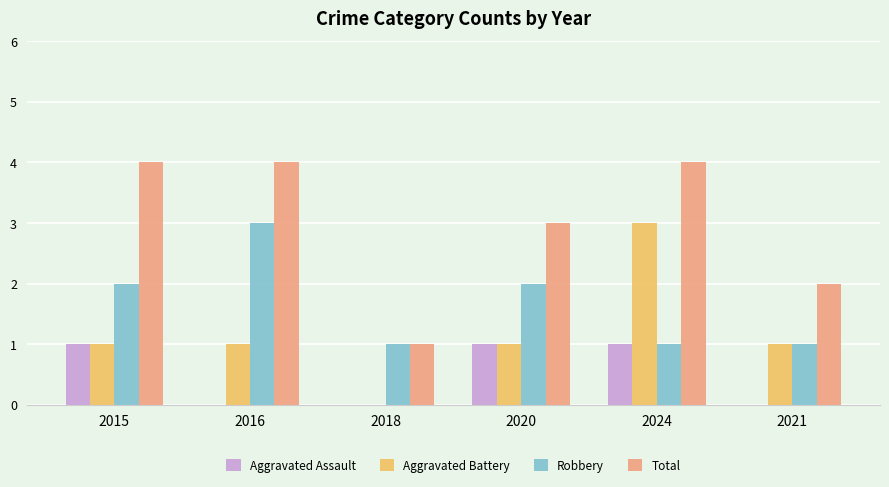

Which series has the largest total across all categories?

Total